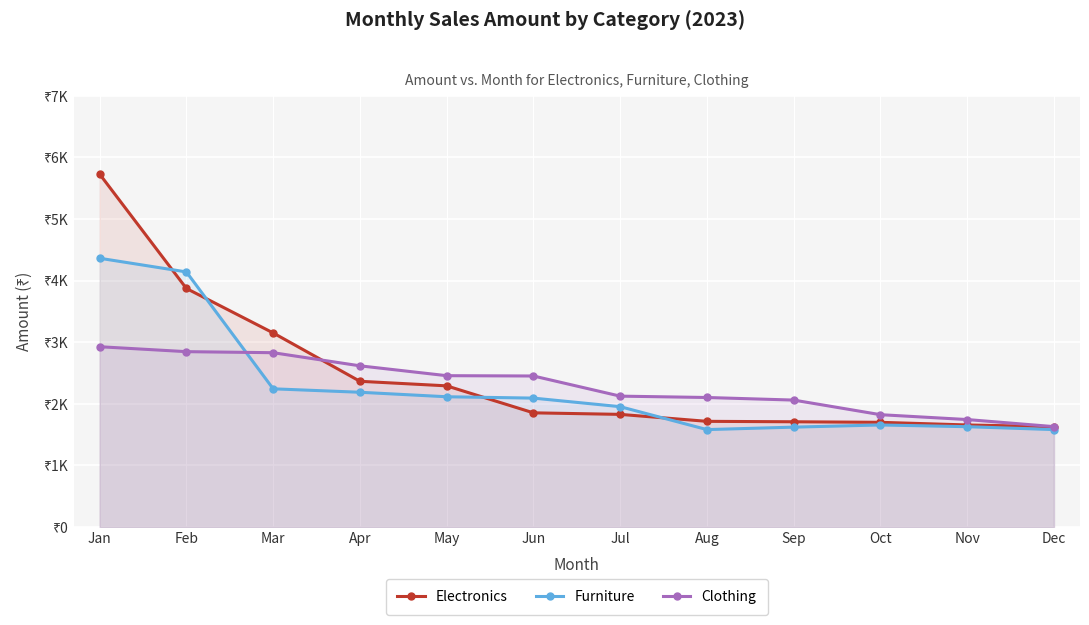

Rank the series at Feb from lowest to highest value.

Clothing, Electronics, Furniture